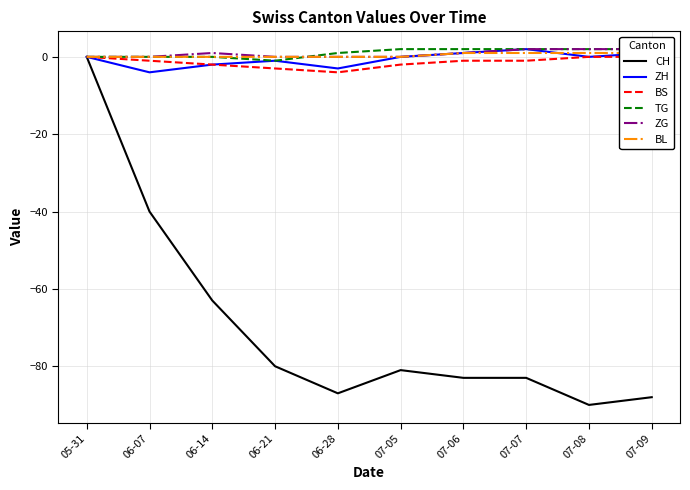

True or false: BL has more than 2 points higher than both neighbors.

False